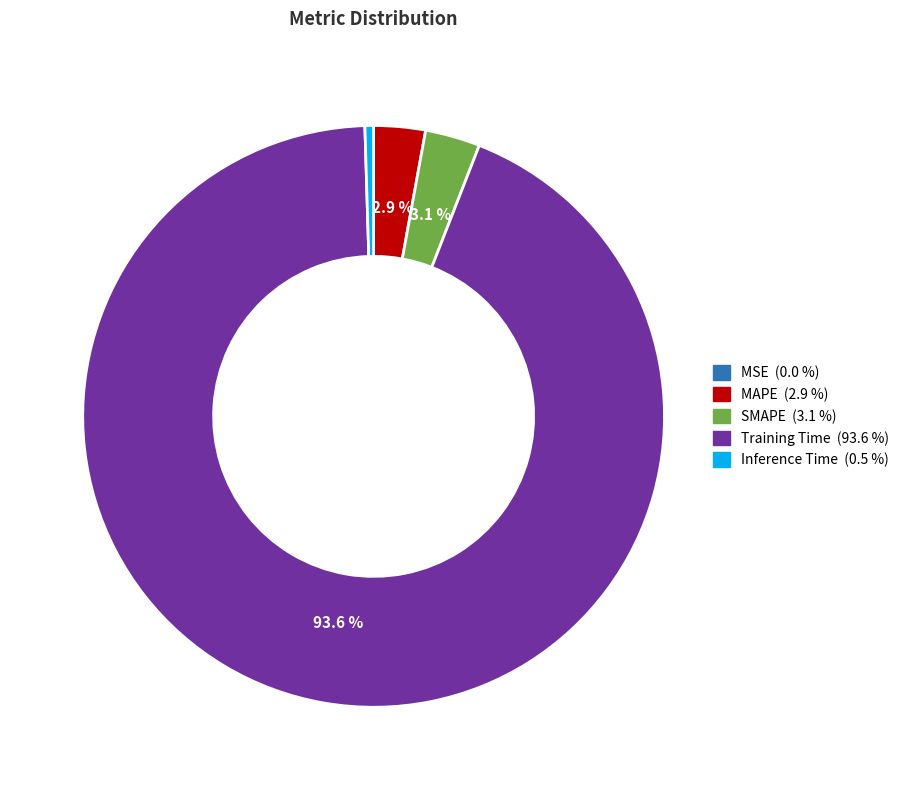

Between Inference Time and MAPE, which is larger?

MAPE